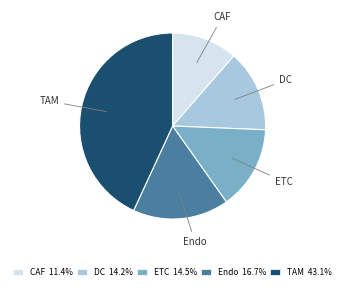

True or false: ETC accounts for 27% of the total.

False